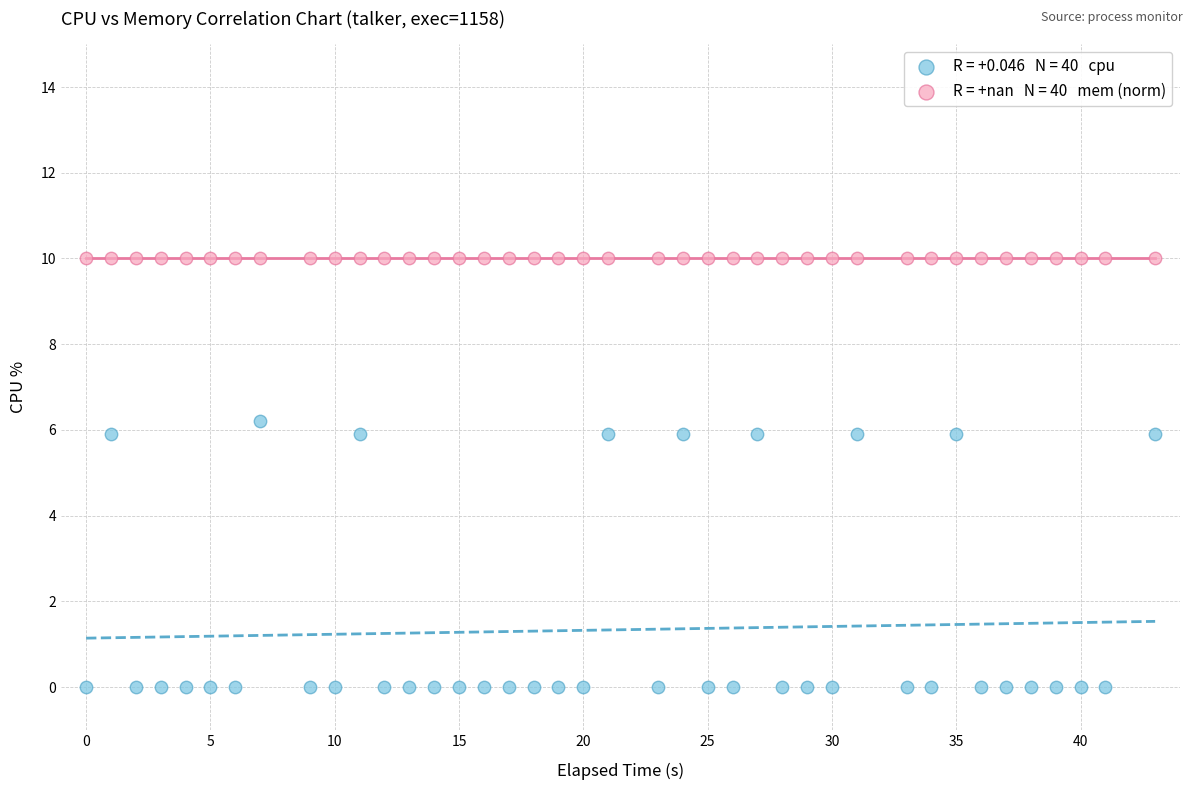

How many data points are displayed?

80